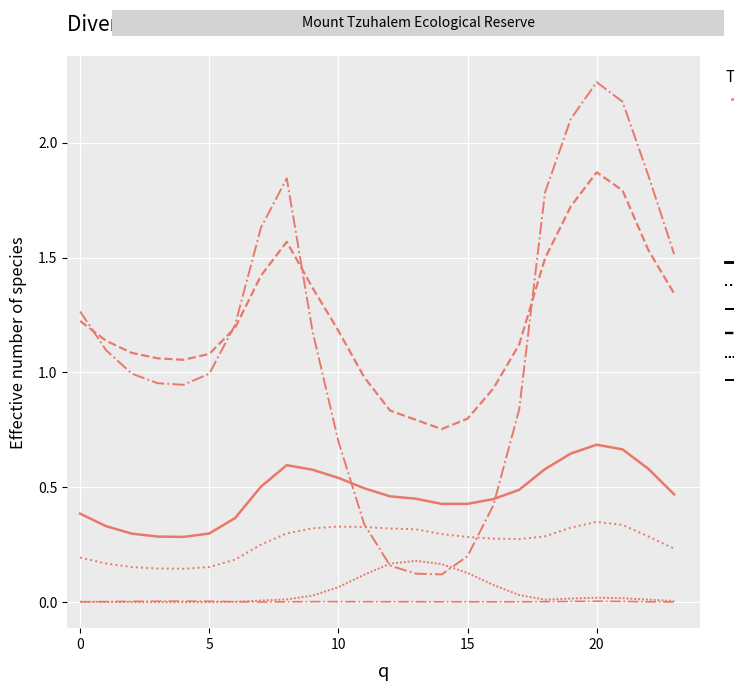

How many lines are shown in the chart?

6